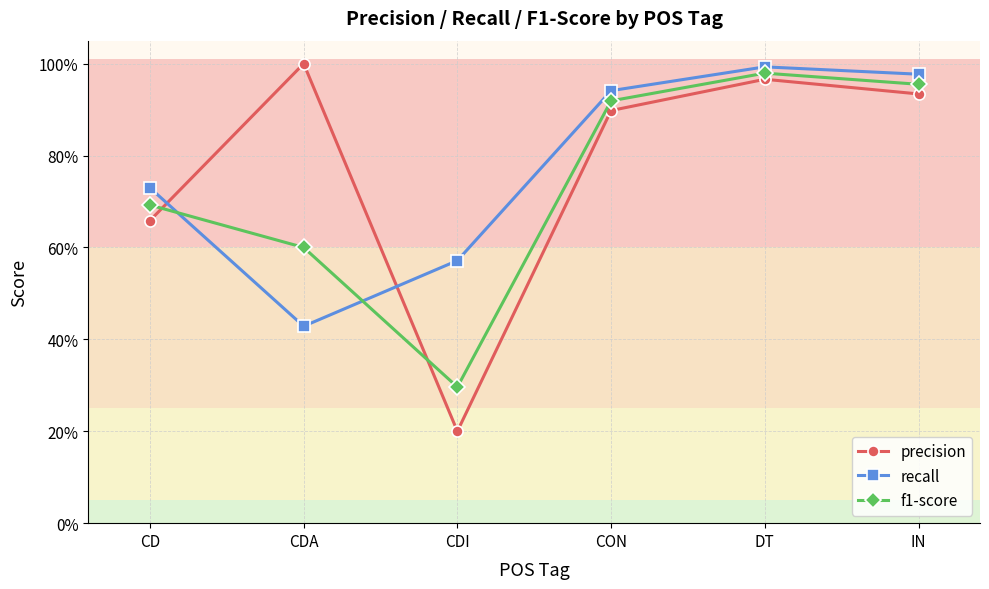

Reading left to right, transcribe all the data shown in this chart.

precision: 0.7	1.0	0.2	0.9	1.0	0.9
recall: 0.7	0.4	0.6	0.9	1.0	1.0
f1-score: 0.7	0.6	0.3	0.9	1.0	1.0